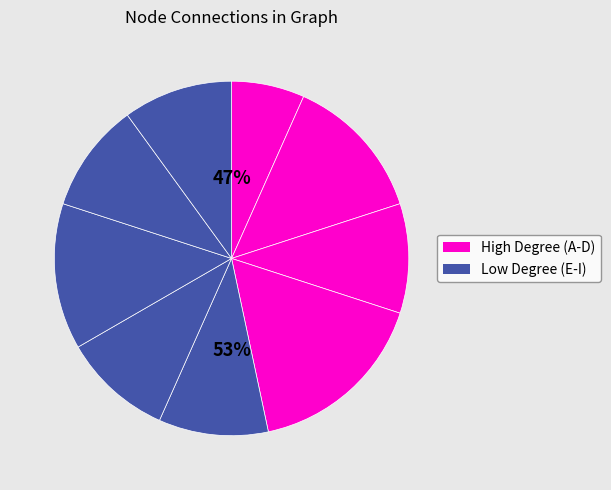

What percentage do C and F together represent?

20.0%